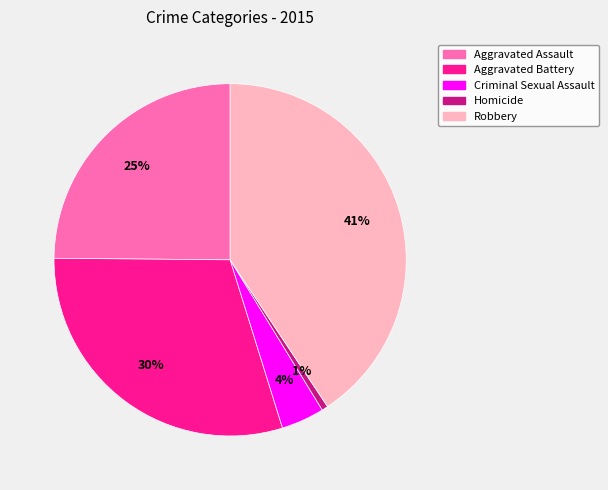

Which slice is the smallest?

Homicide